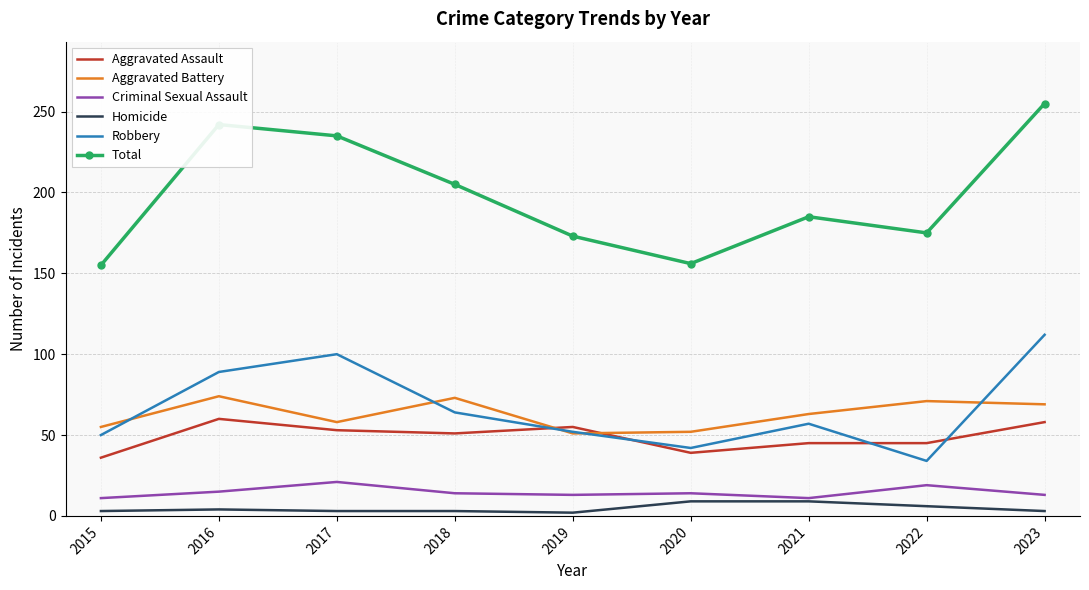

What is the sum of the Aggravated Battery values at 2015 and 2018?

128